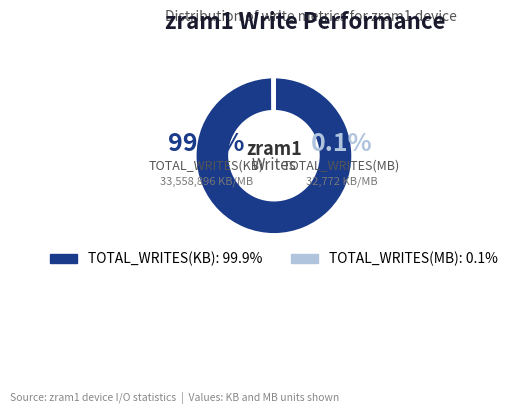

Is it true that TOTAL_WRITES(GB) is 1% of the pie?

False